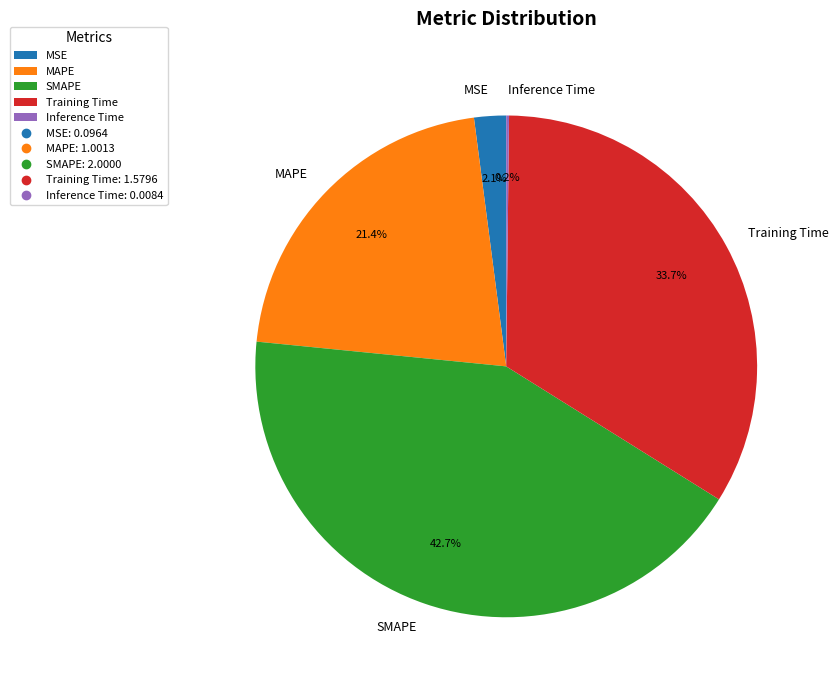

What percentage is NOT represented by SMAPE?

57.3%